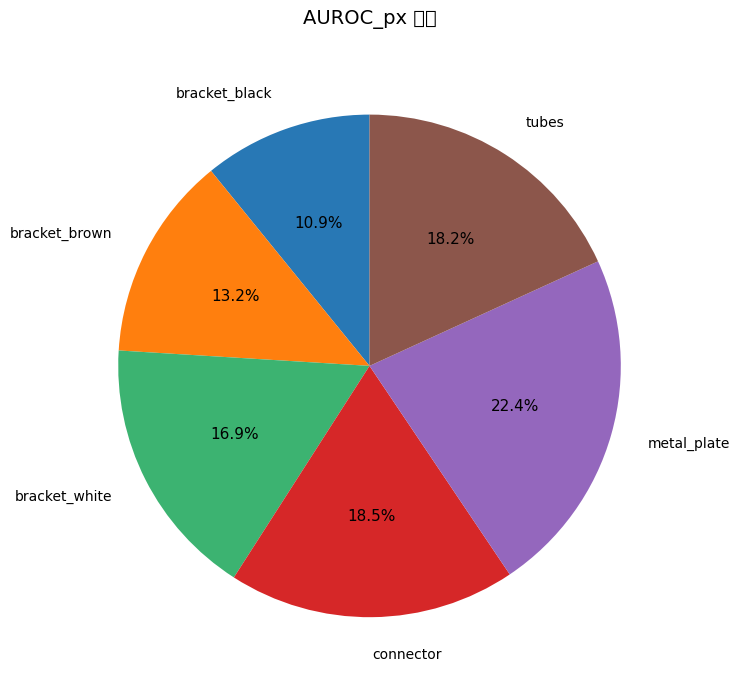

What percentage is the bracket_white slice, to the nearest percent?

17%